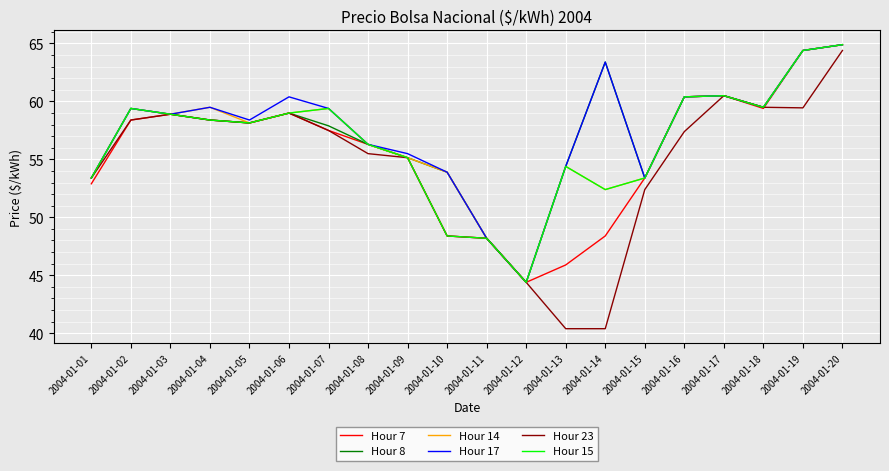

What is the sum of all Hour 14 values?

1135.4